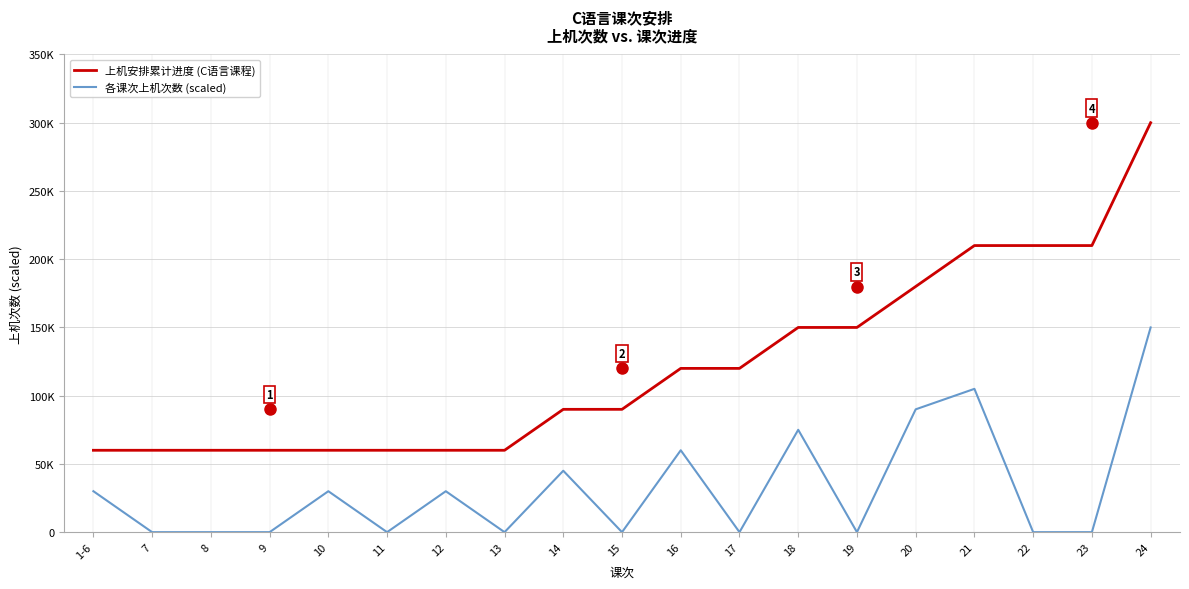

True or false: 上机安排累计进度 (C语言课程) and 各课次上机次数 (scaled) cross at least once.

False